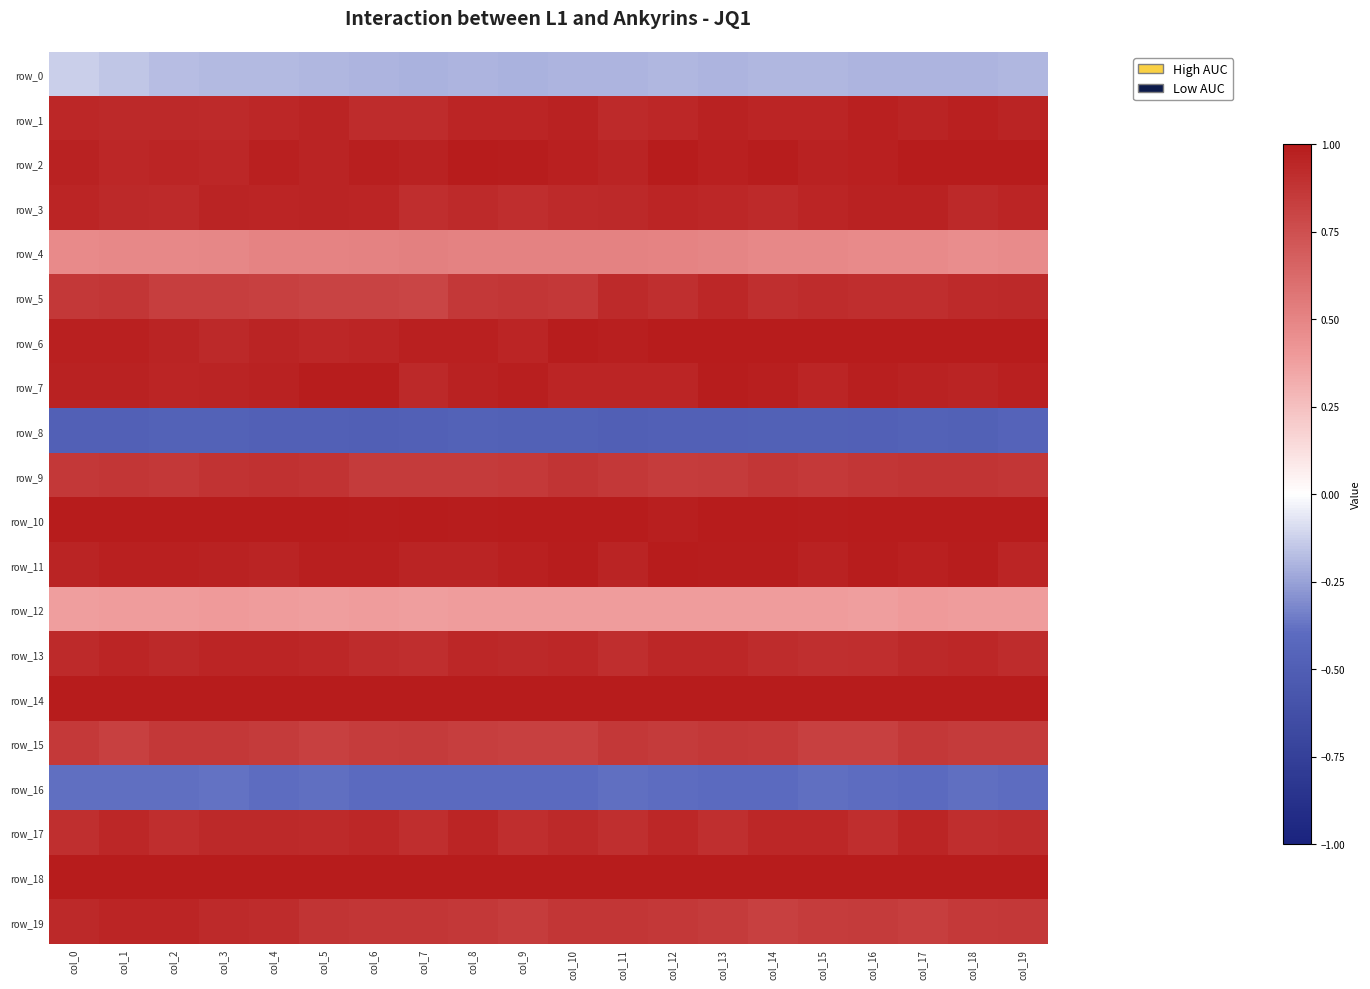

Which series has the widest spread of values?

row_5